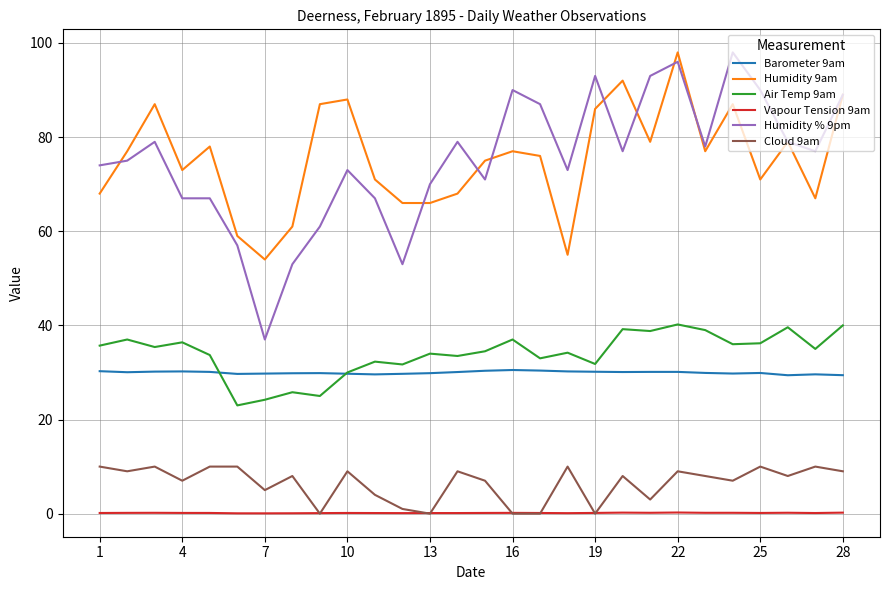

Which series has the largest range (max minus min)?

Humidity % 9pm